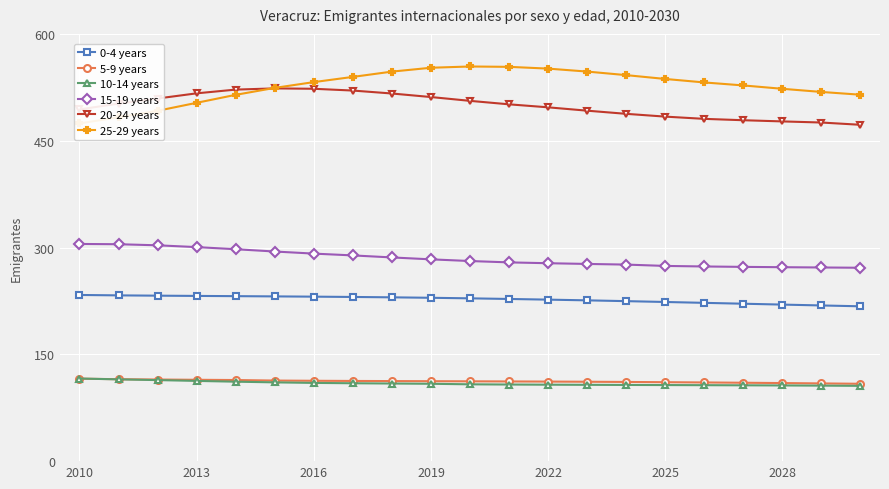

What is the value of the 15-19 years point at the 16th from the left?

274.1